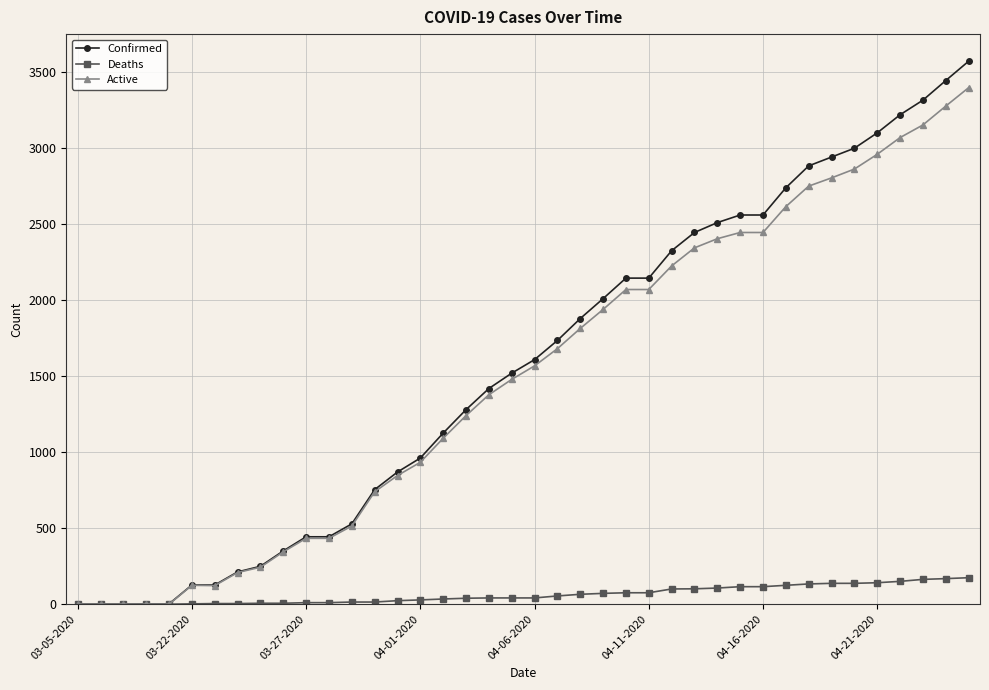

What is the maximum value for Confirmed?

3570